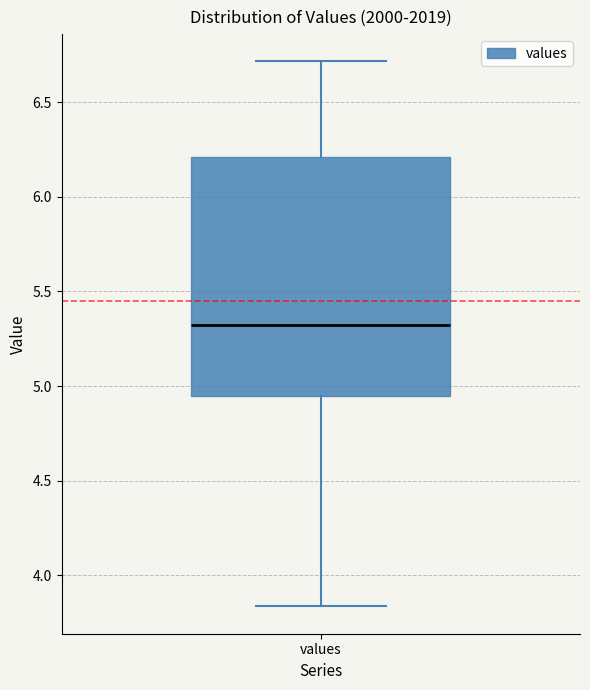

Read this box plot against the y-axis: the position of the median line, the range covered by the box, and the ends of both whiskers. The values are not printed on the chart, so give them approximately, as read against the axis.

median 5.30, box 4.95 to 6.20, whiskers 3.85 to 6.70